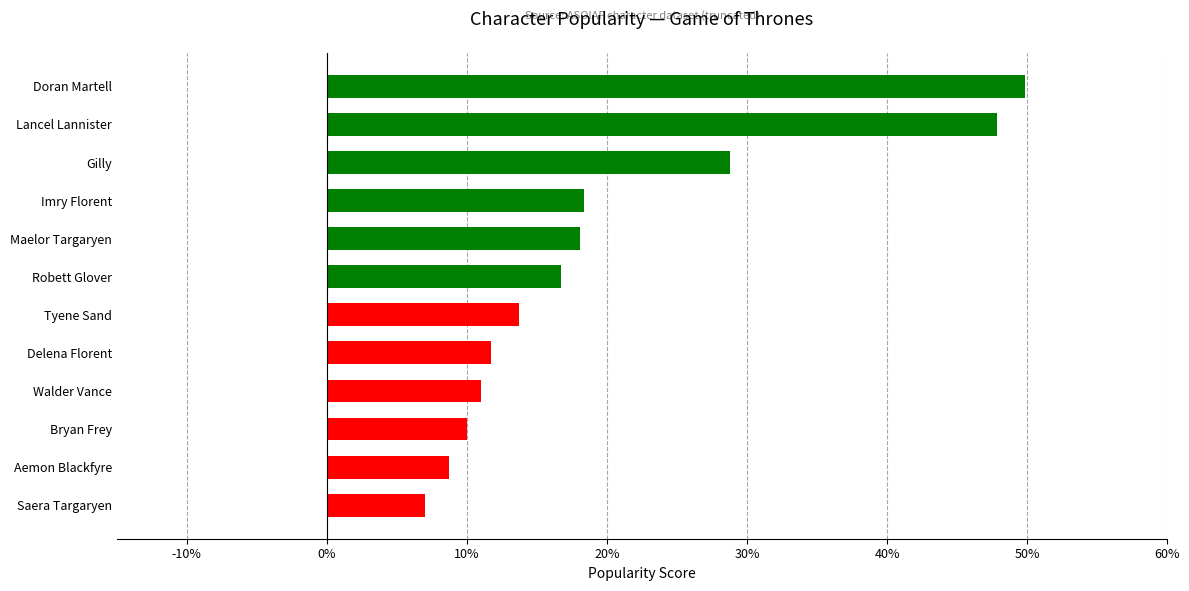

Are the bars grouped side by side (vs. stacked)?

No